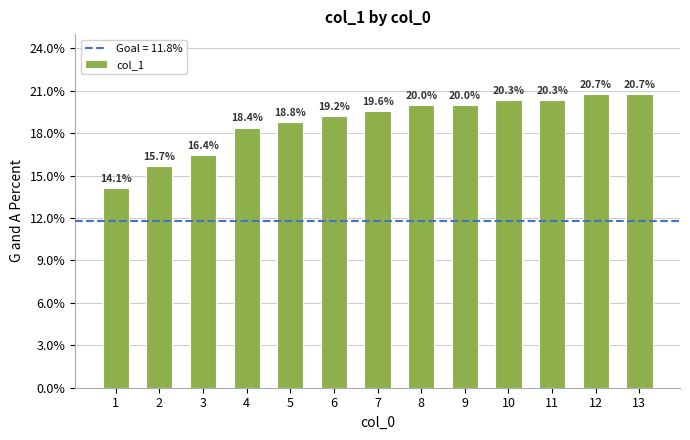

Is it true that the value at 12 is 0.2?

True